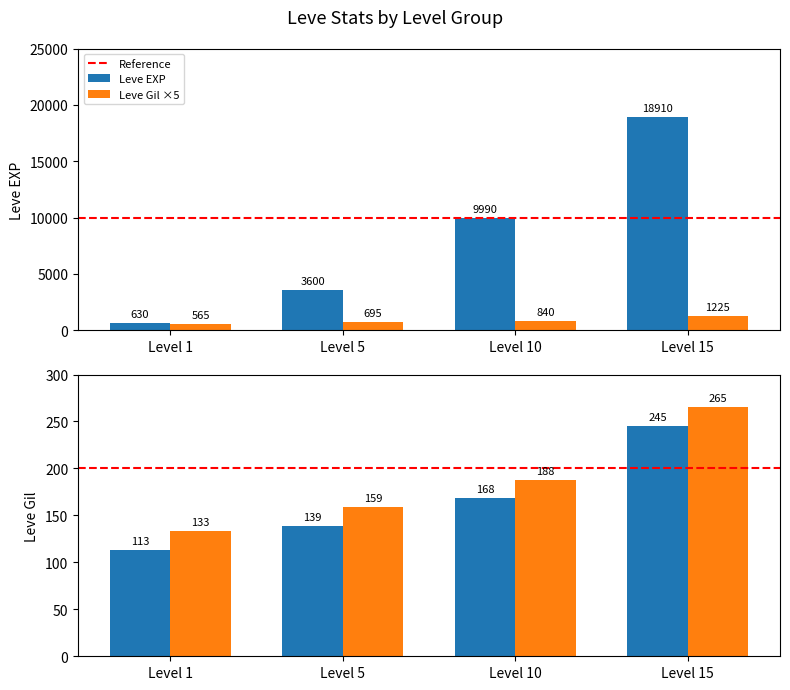

At which label does Leve EXP reach its peak?

Level 15